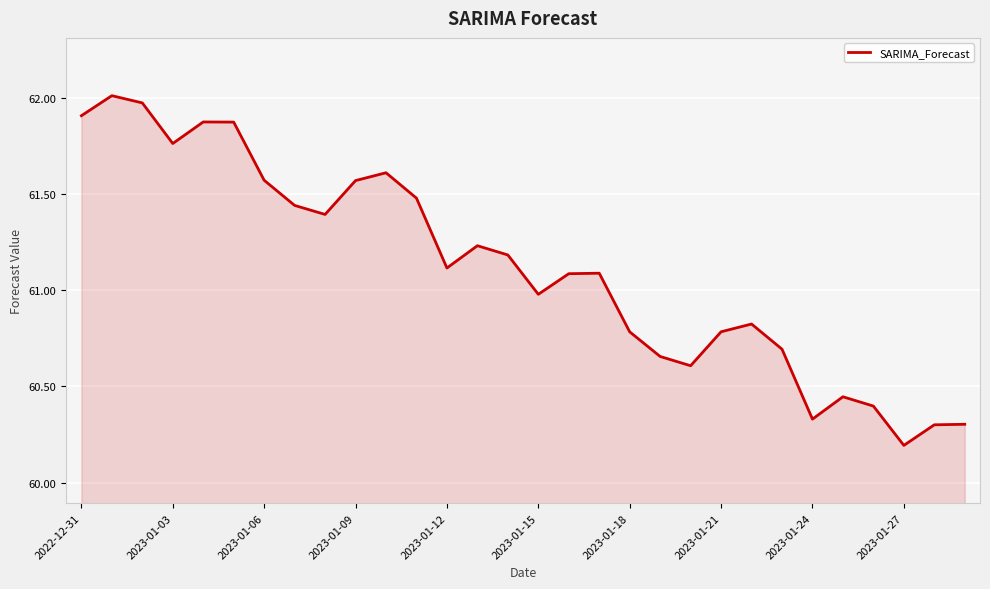

What is the minimum value shown in the chart?

60.2